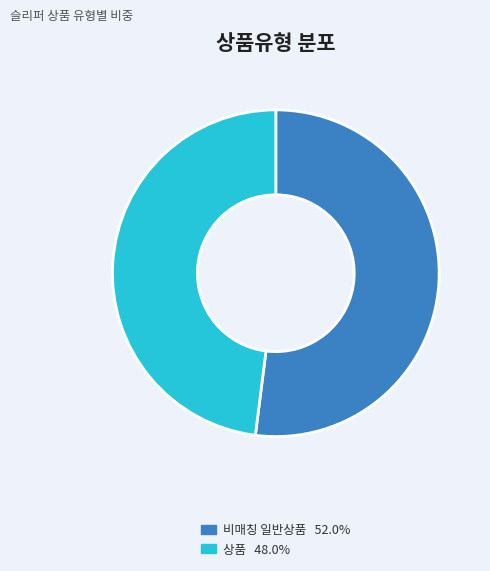

Count the number of slices in the pie.

2